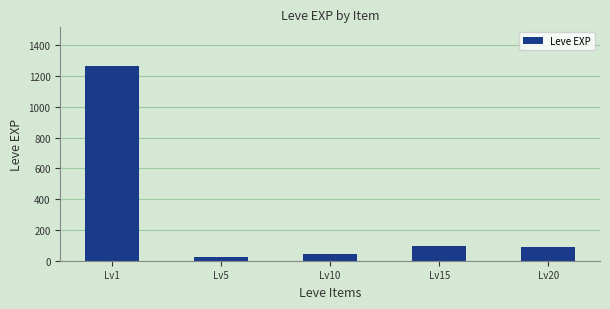

What is the value of the 4th bar from the left?

94